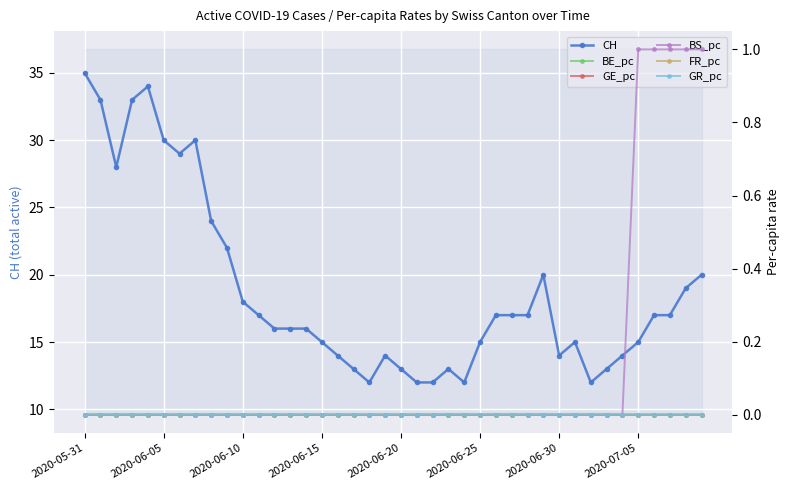

Is it true that FR_pc equals 0.0 at 8?

True